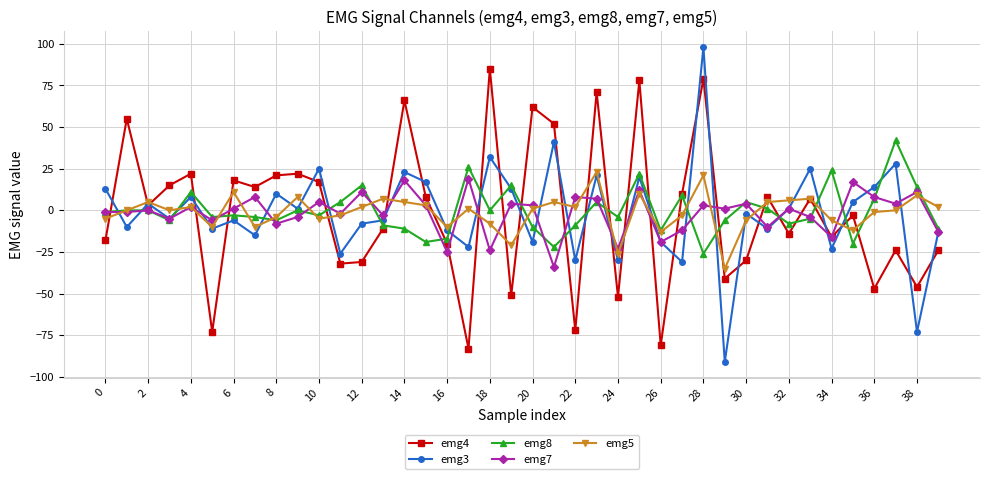

What is the maximum value shown in the chart?

98